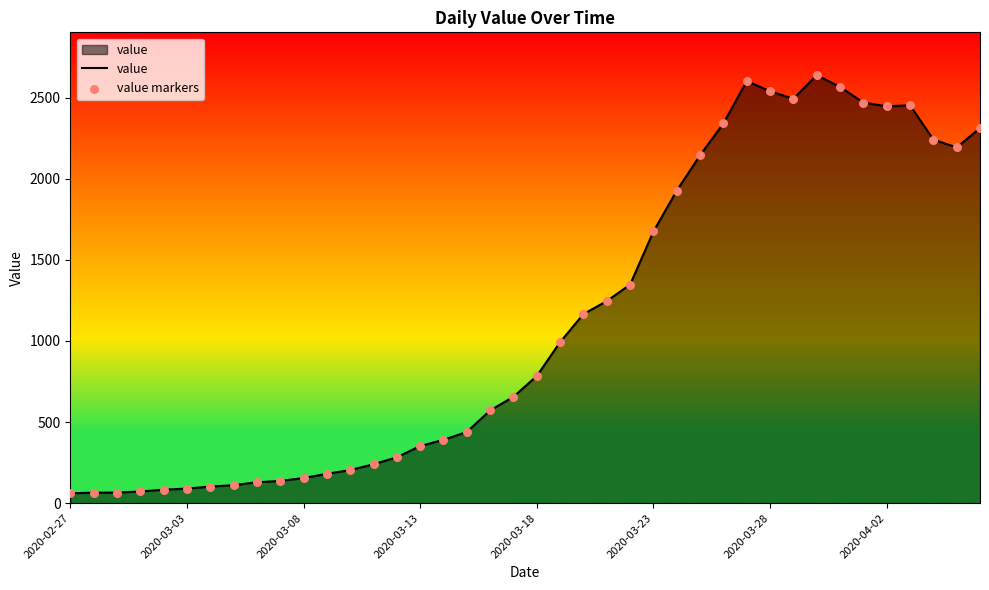

What is the difference between the maximum and minimum values?

2578